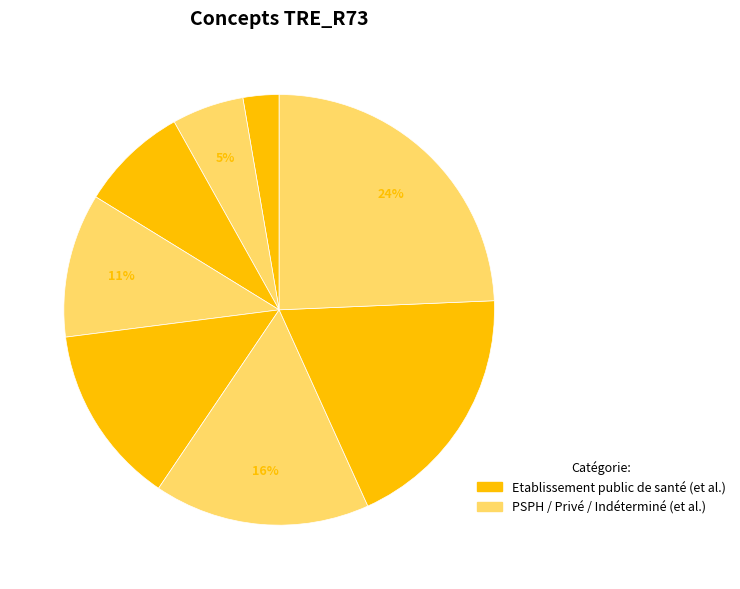

Count the number of slices in the pie.

8